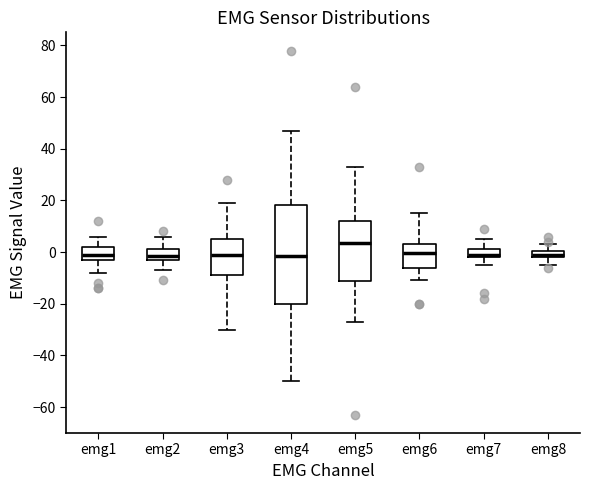

Comparing the boxes themselves (not the whiskers), which one is the tallest?

emg4